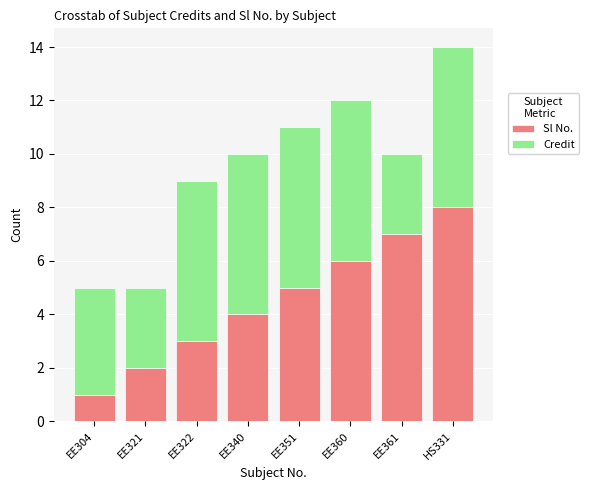

What is the difference between the Sl No. values at EE360 and EE304?

5